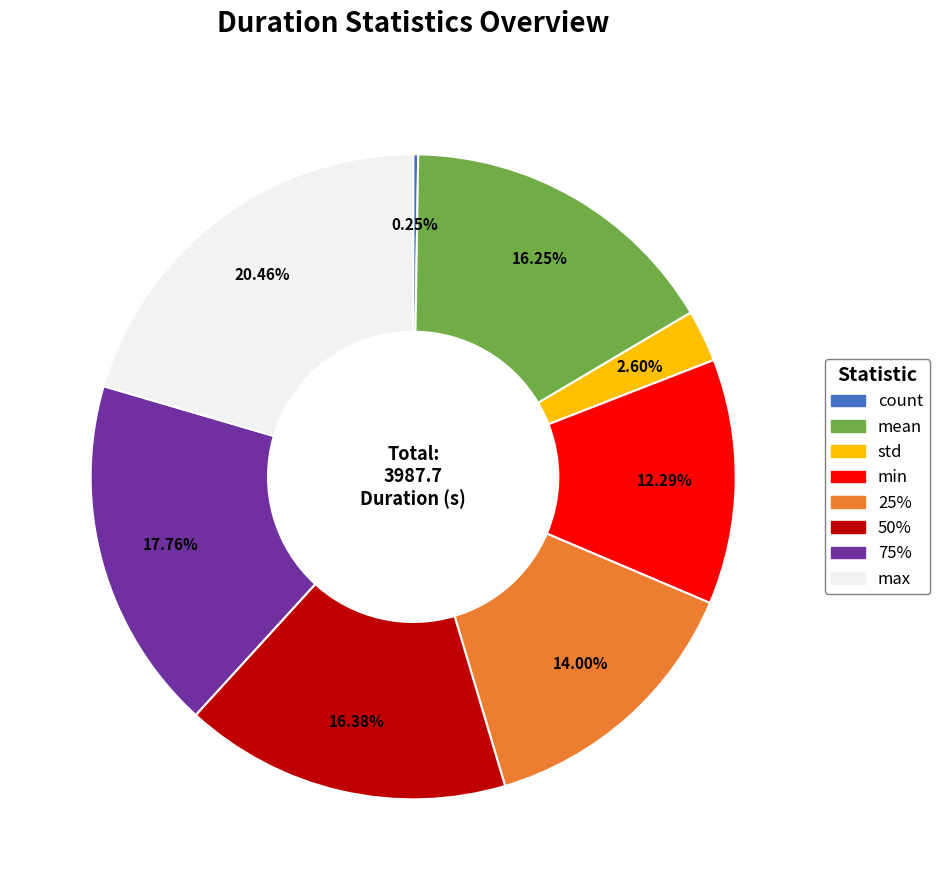

What is the ratio of the value at std to the value at 25%?

0.2